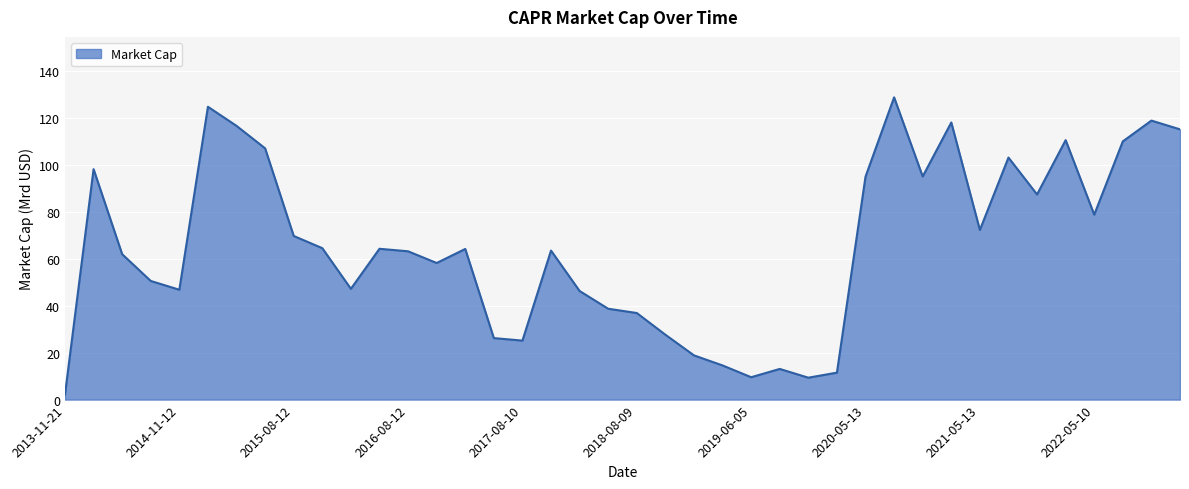

What is the smallest value displayed?

2.2